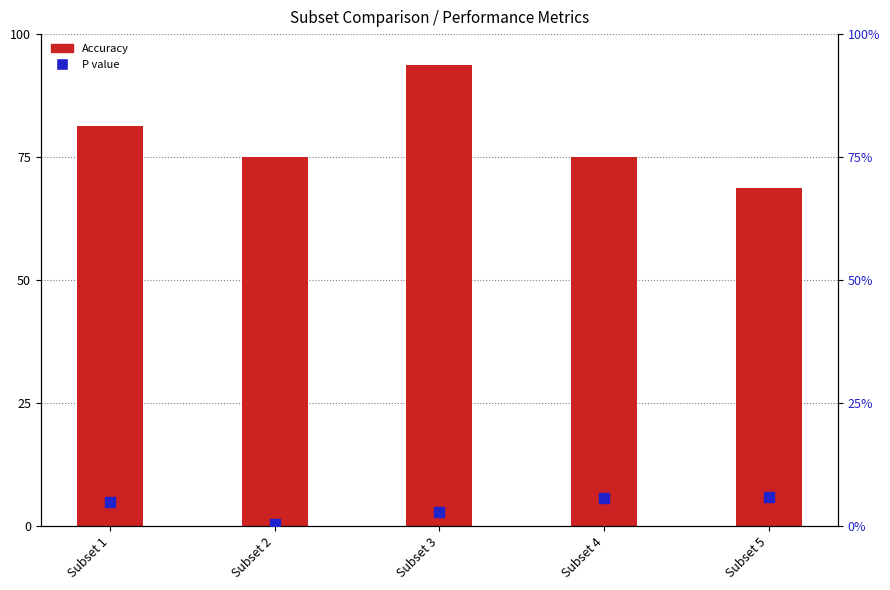

At how many categories does at least one series exceed 29?

5